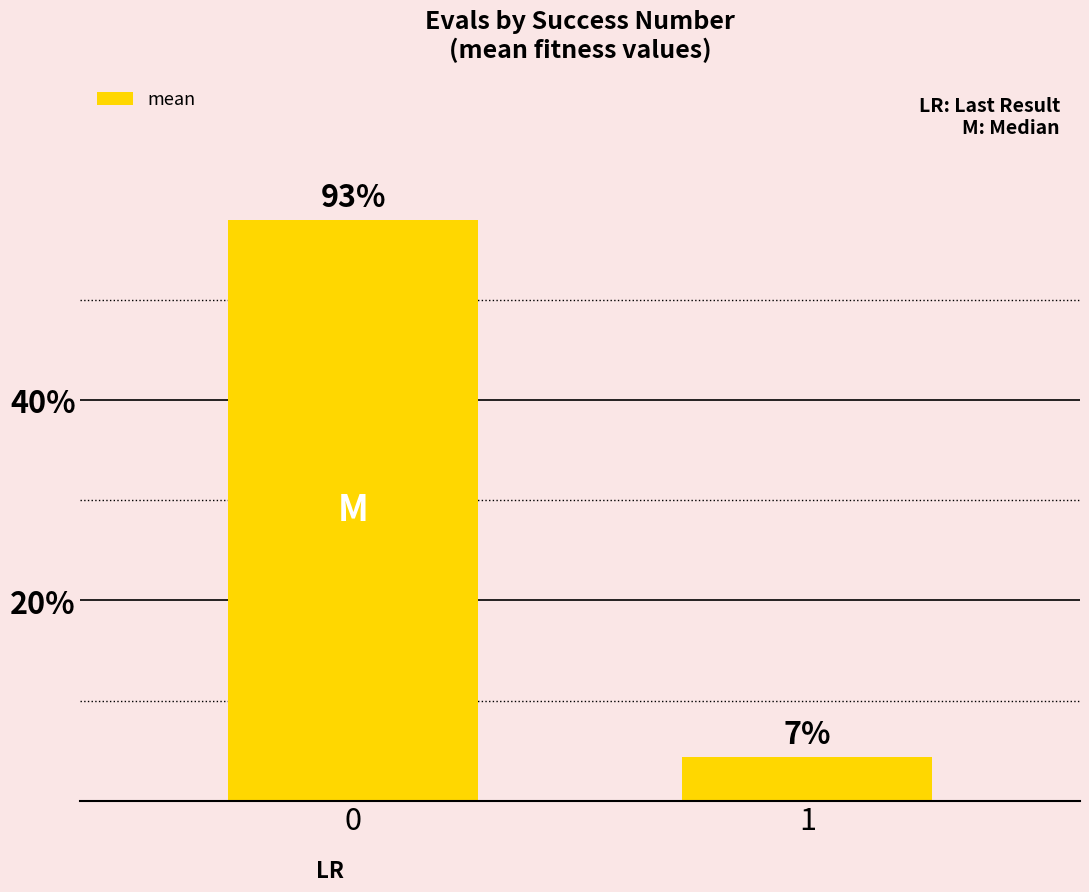

Are the bars horizontal?

No